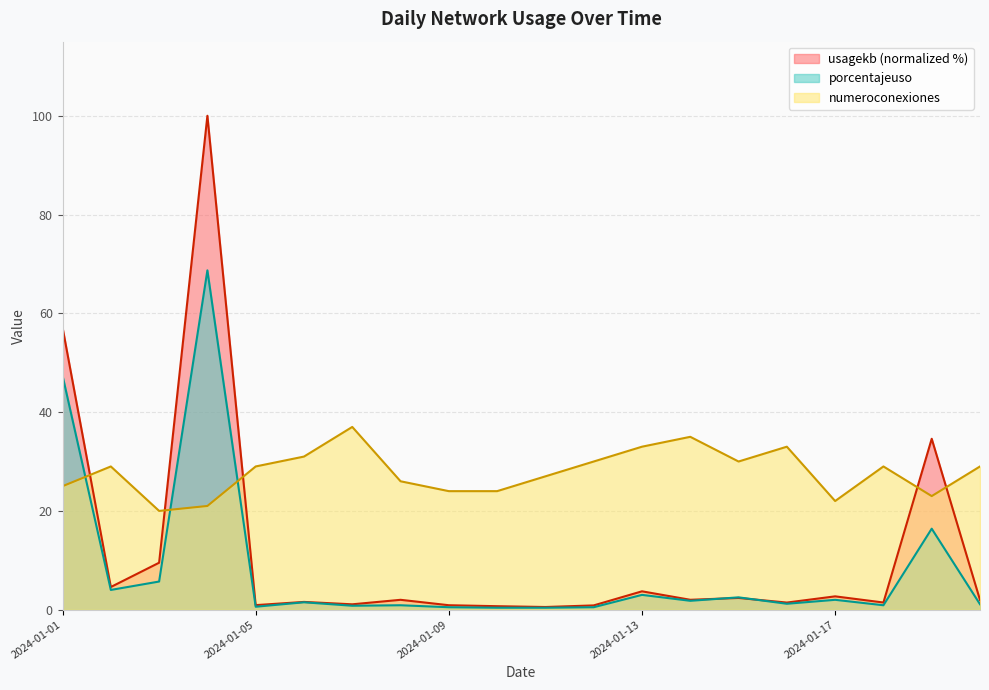

What is the total value across all series at 2024-01-15?

34.9